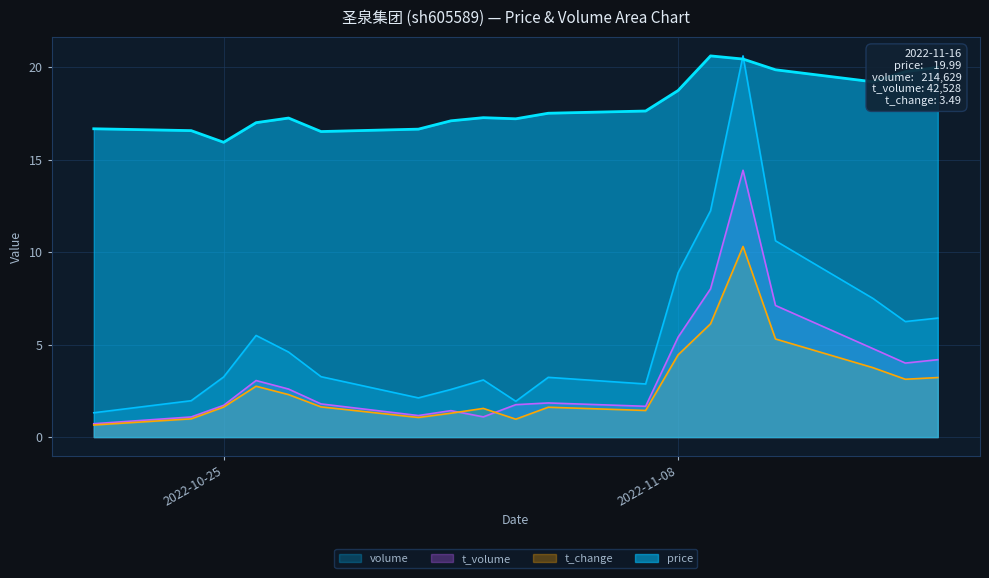

Does the chart display data point markers on the line(s)?

No